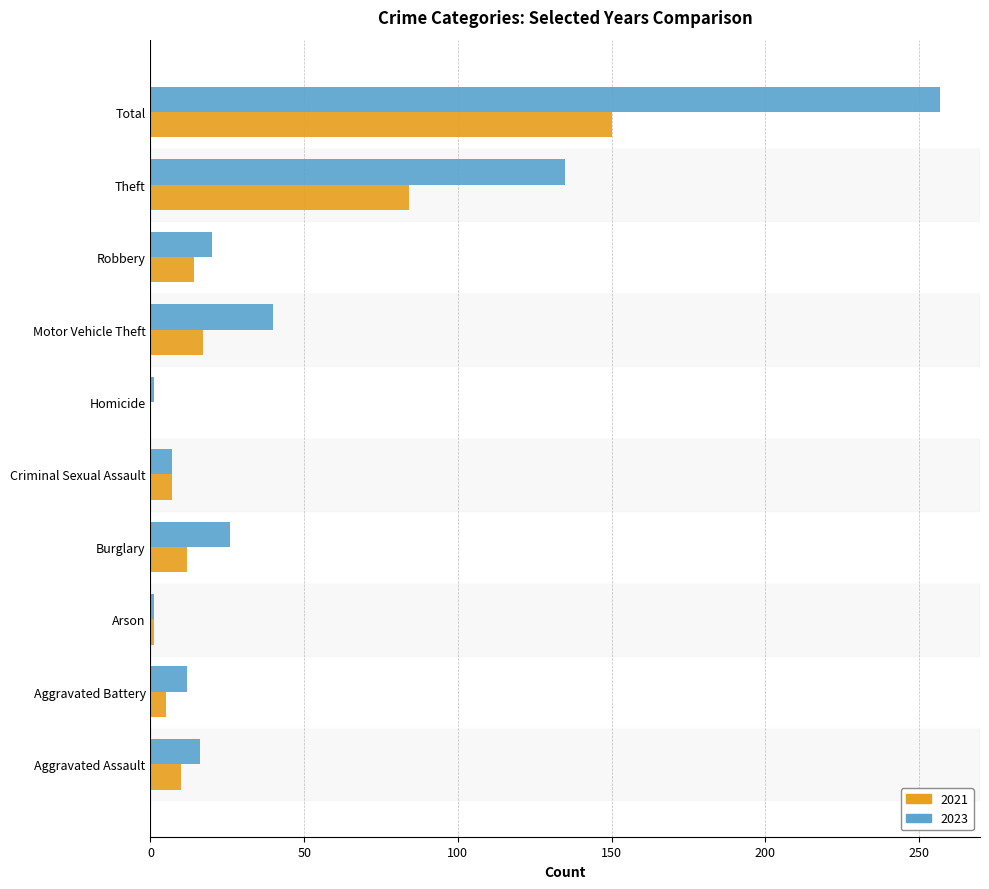

What is the total value across all series at Arson?

2